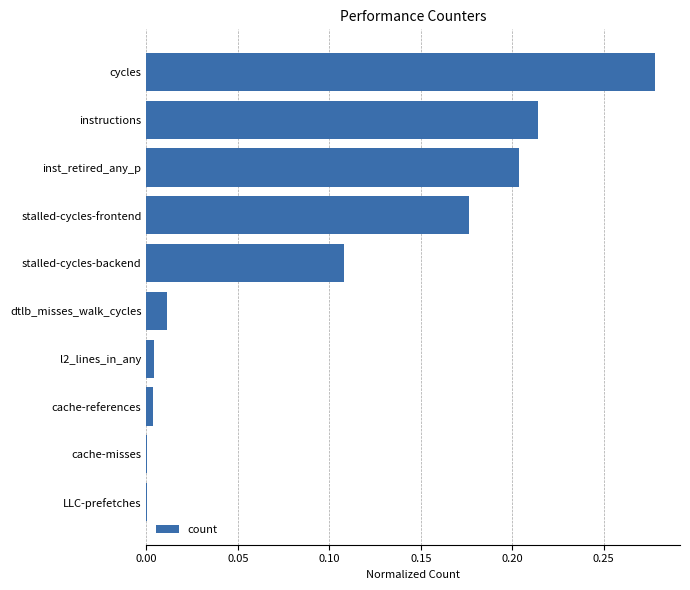

At which category does the chart reach its peak across all series?

cycles